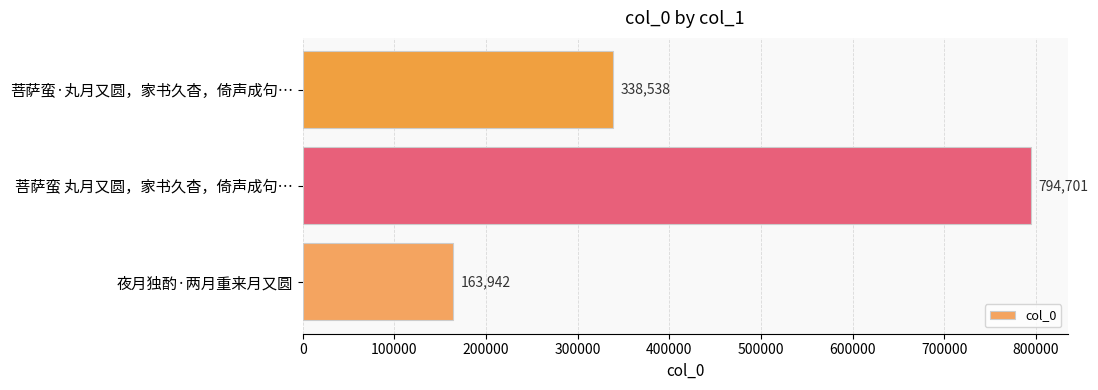

What is the smallest value displayed?

163942